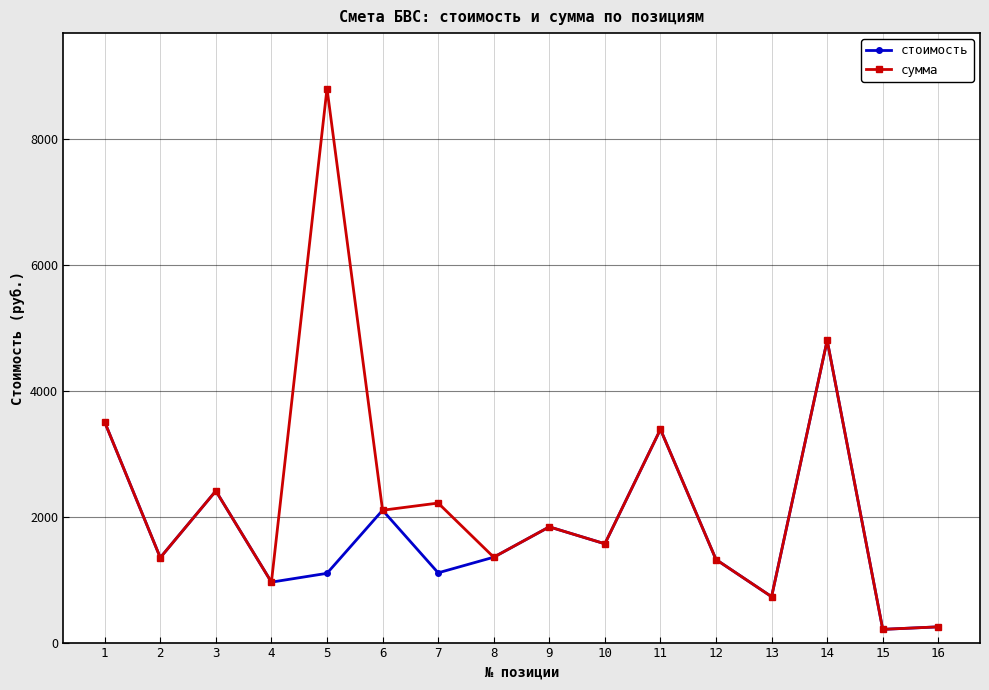

What is the total value across all series at 15?

420